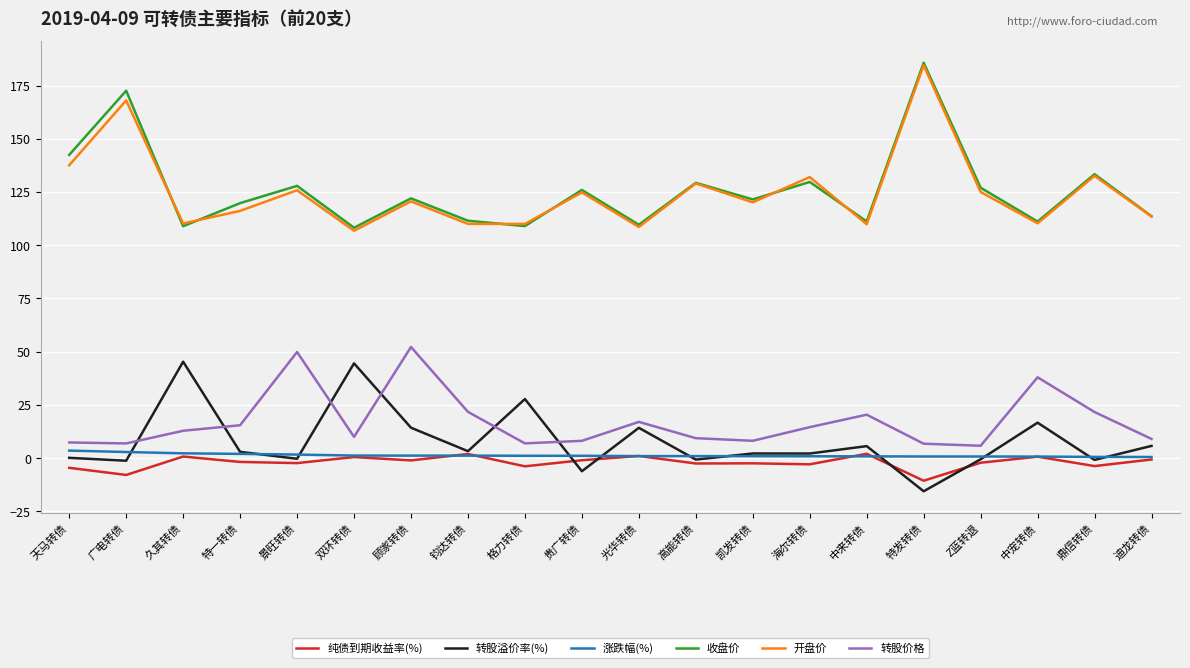

Between 双环转债 and 顾家转债, which series saw the biggest shift?

转股价格